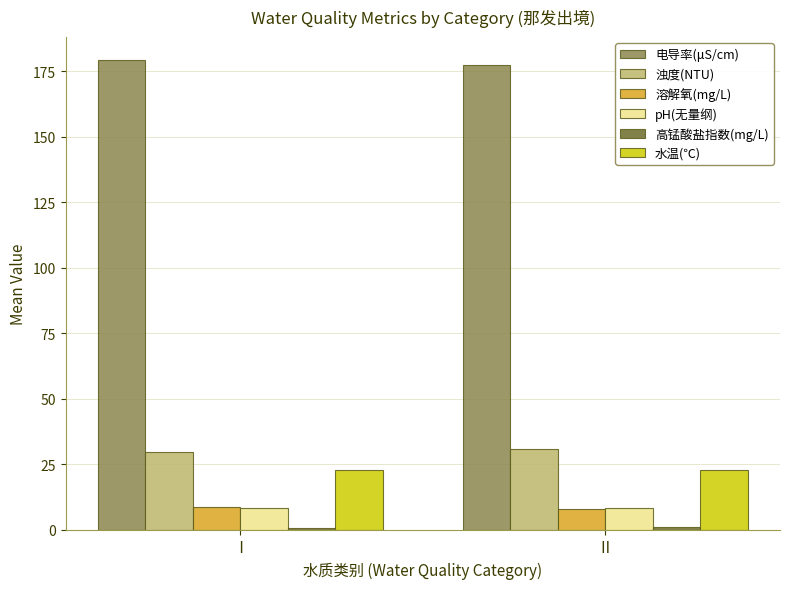

What is the spread (max minus min) of values at Ⅱ?

176.7